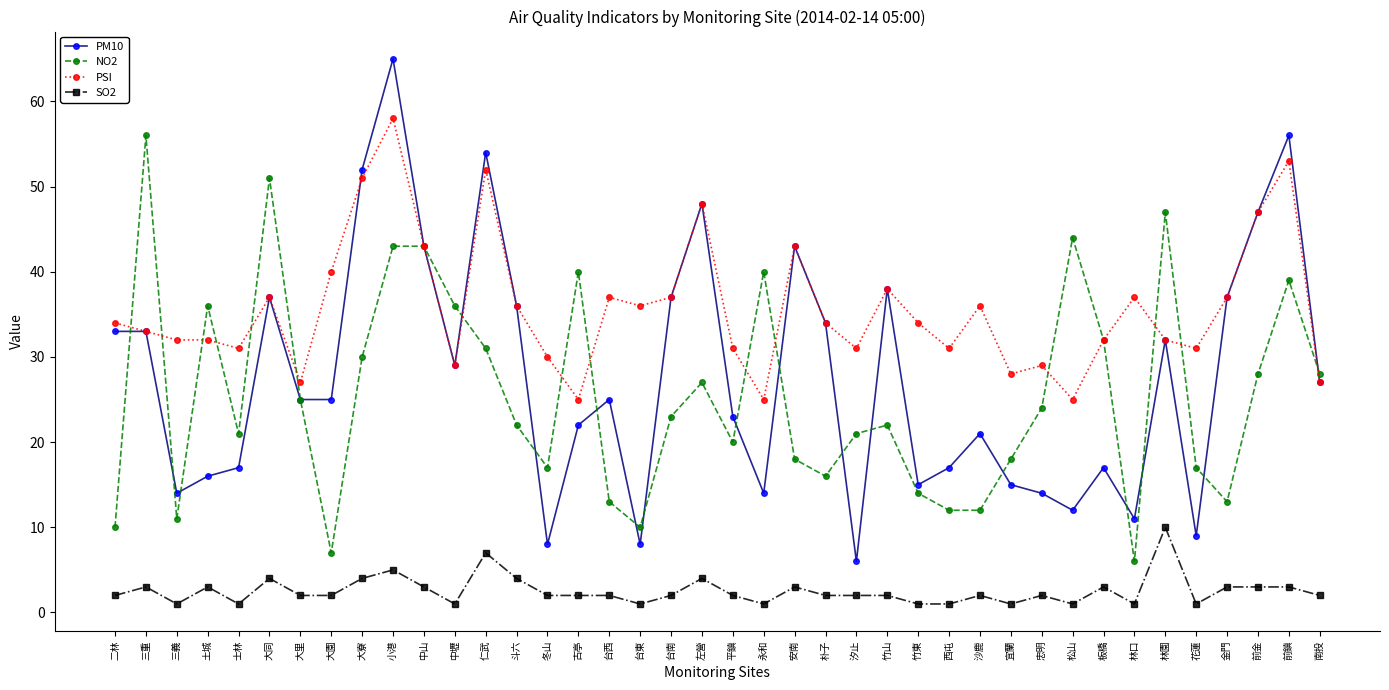

At 平鎮, list the series in order from largest to smallest.

PSI, PM10, NO2, SO2